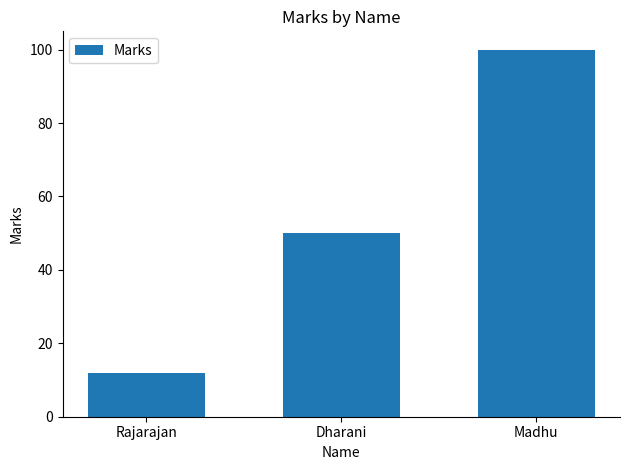

List the labels in order of value, largest first.

Madhu, Dharani, Rajarajan